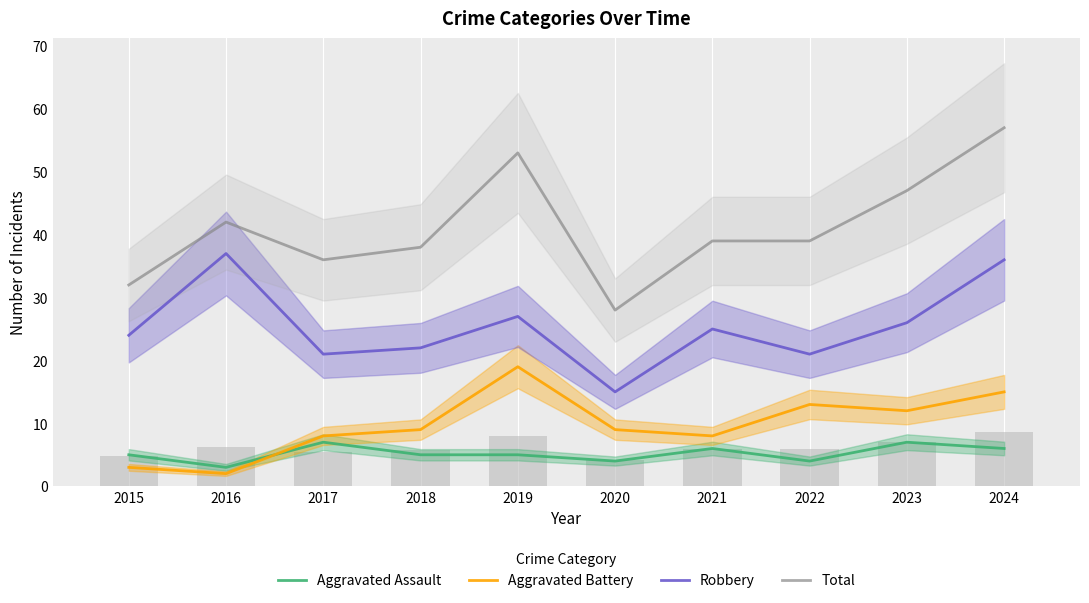

Reading left to right, what are all the values shown in this chart?

Aggravated Assault: 5	3	7	5	5	4	6	4	7	6
Aggravated Battery: 3	2	8	9	19	9	8	13	12	15
Robbery: 24	37	21	22	27	15	25	21	26	36
Total: 32	42	36	38	53	28	39	39	47	57